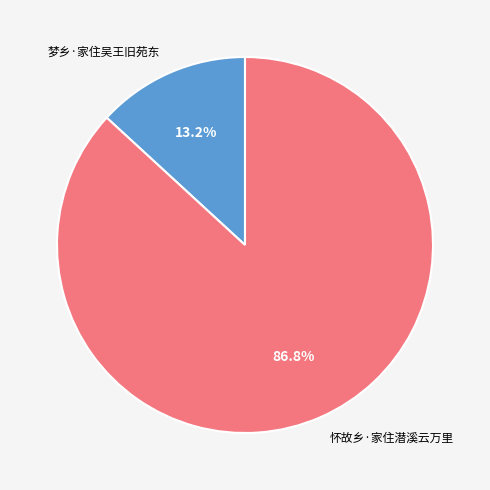

How many segments does this pie chart have?

2